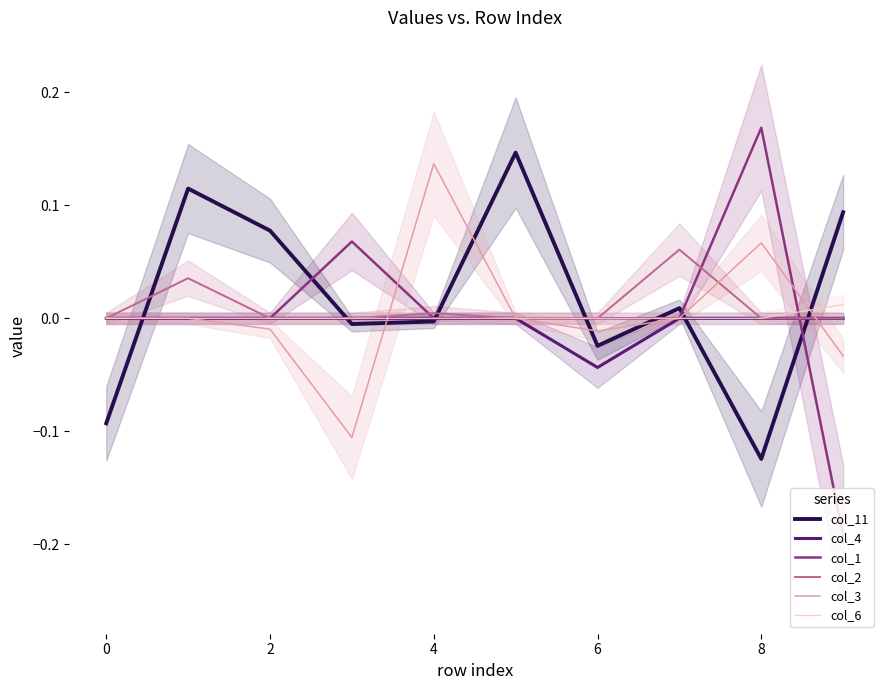

Which category has the highest value in the col_1 series?

8